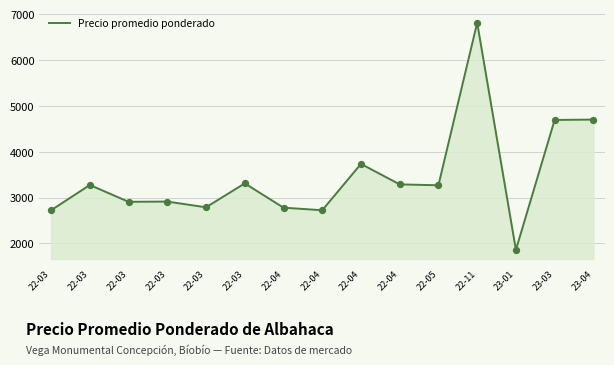

Approximately how many times larger is the value at 22-04 compared to 22-03?

1.0